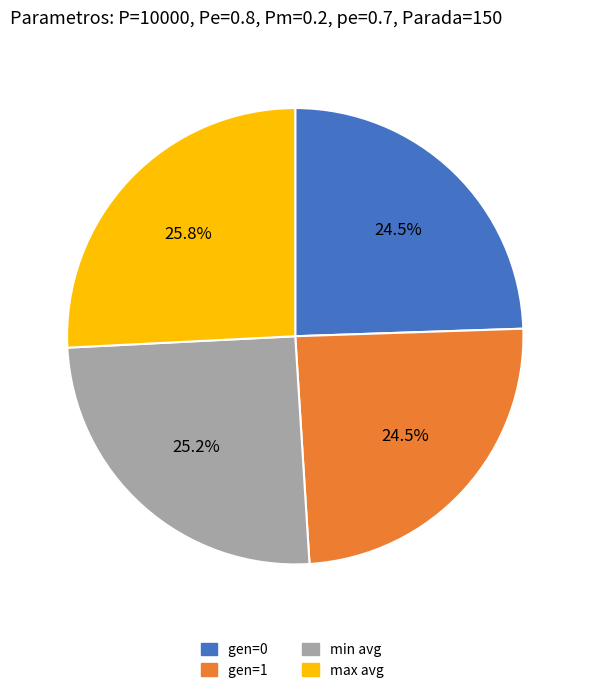

Count the number of slices in the pie.

4